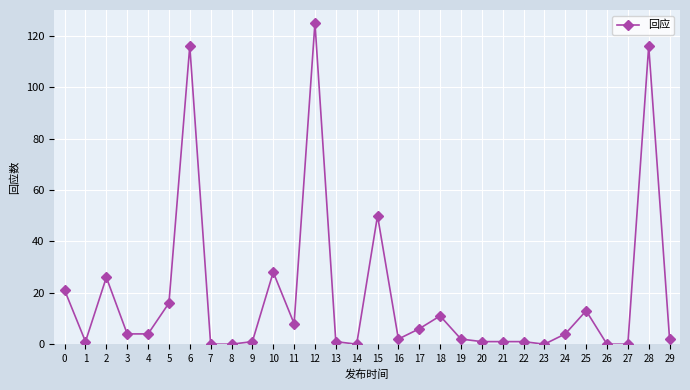

The chart shows a value of 45 at 6. True or false?

False